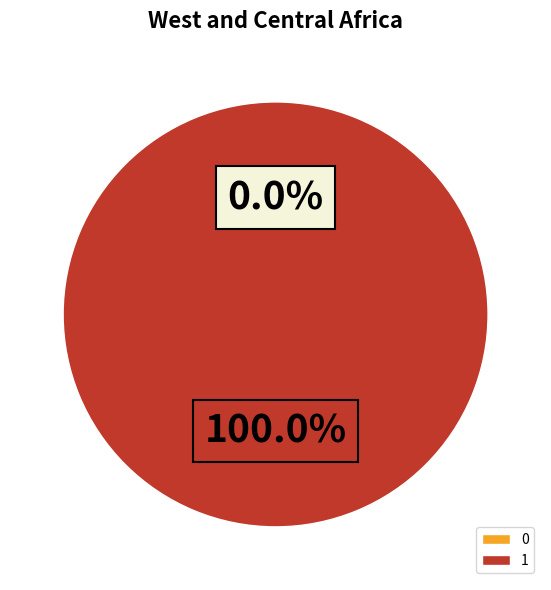

Count the number of slices in the pie.

2